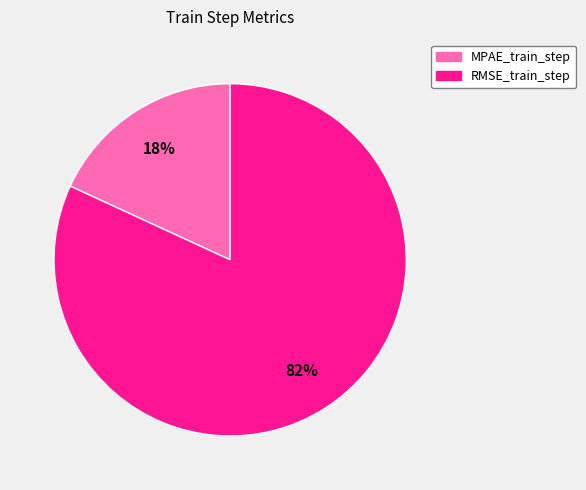

What percentage is the MPAE_train_step slice, to the nearest percent?

18%